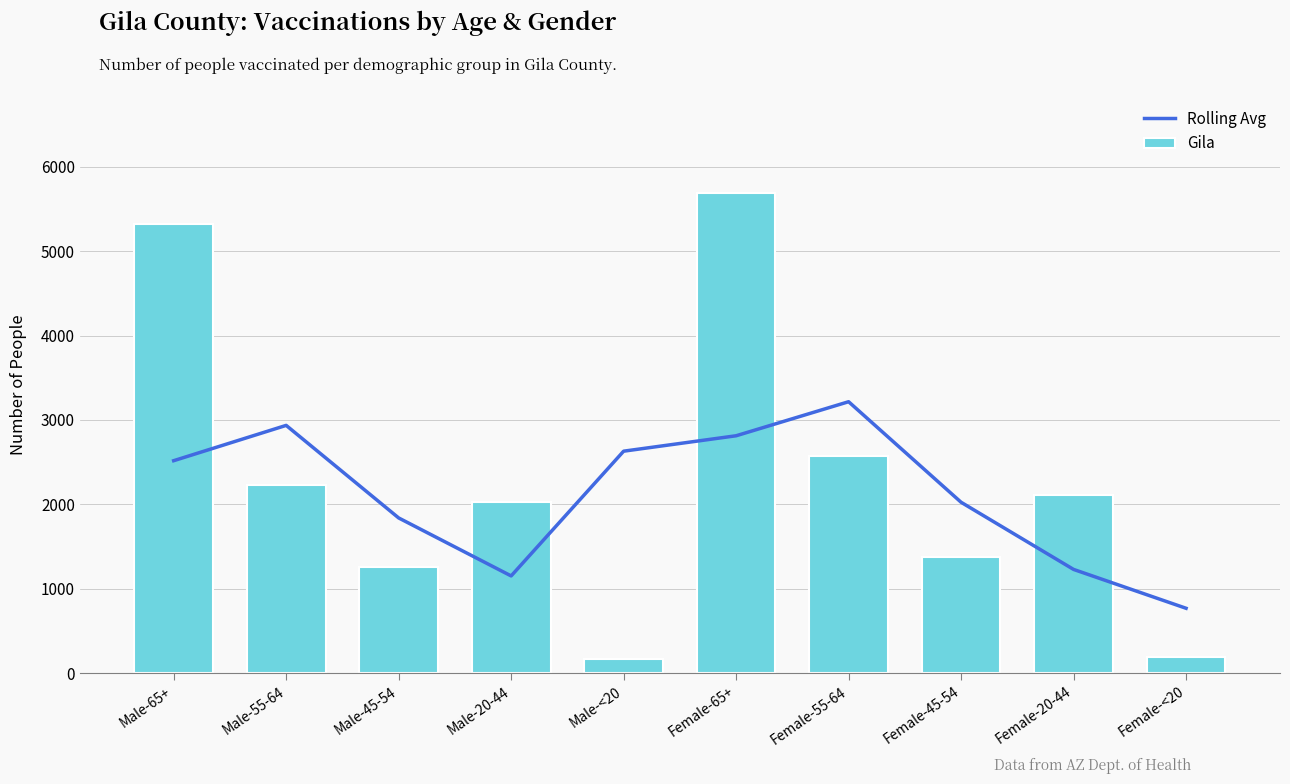

Between Male-55-64 and Female-20-44, which is larger?

Male-55-64